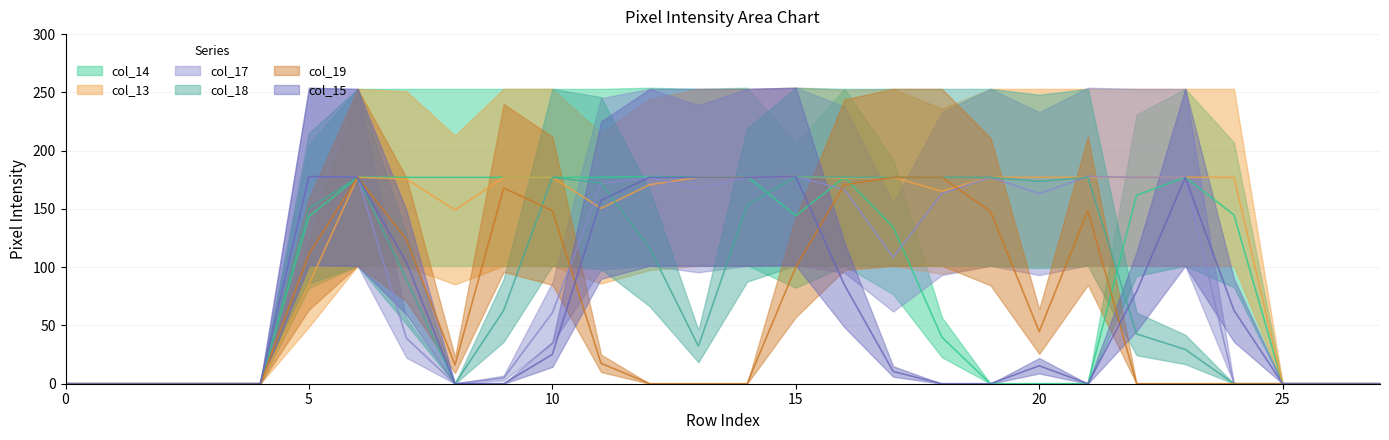

How many data points does each series have?

28